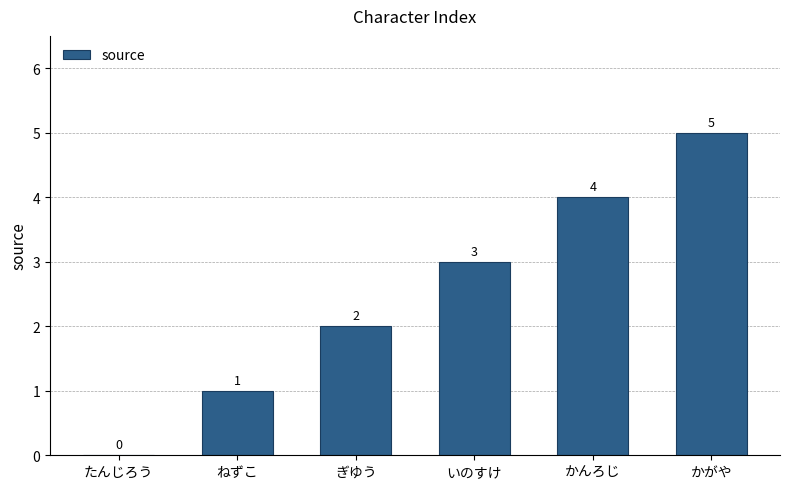

What is the sum of all values?

15